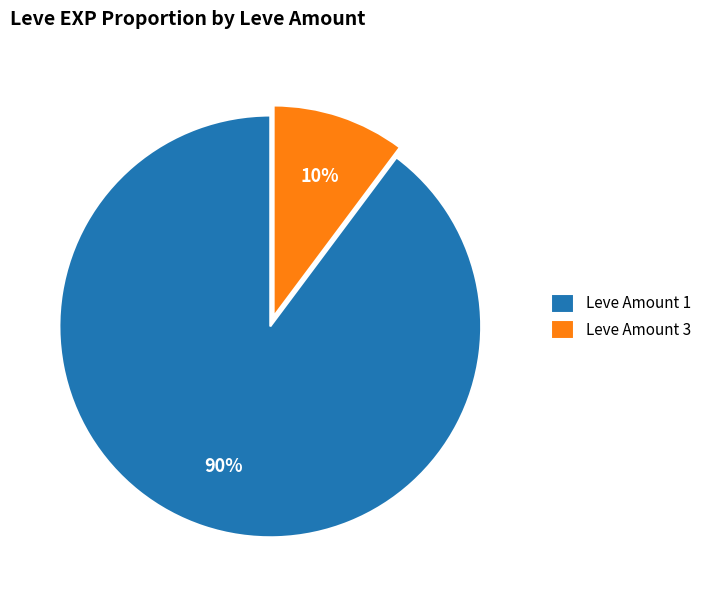

The Leve Amount 1 slice represents 90% of the pie. True or false?

True